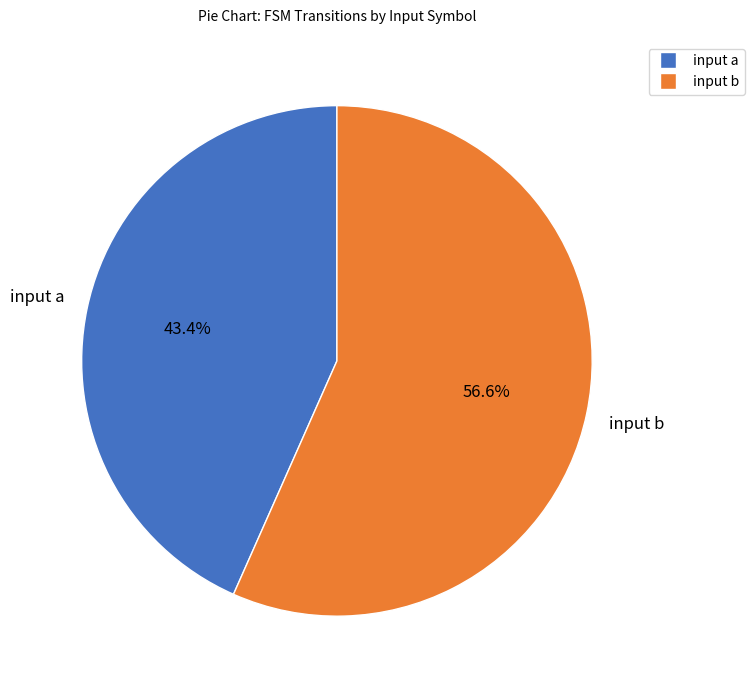

Approximately how many times larger is the value at input b compared to input a?

1.3